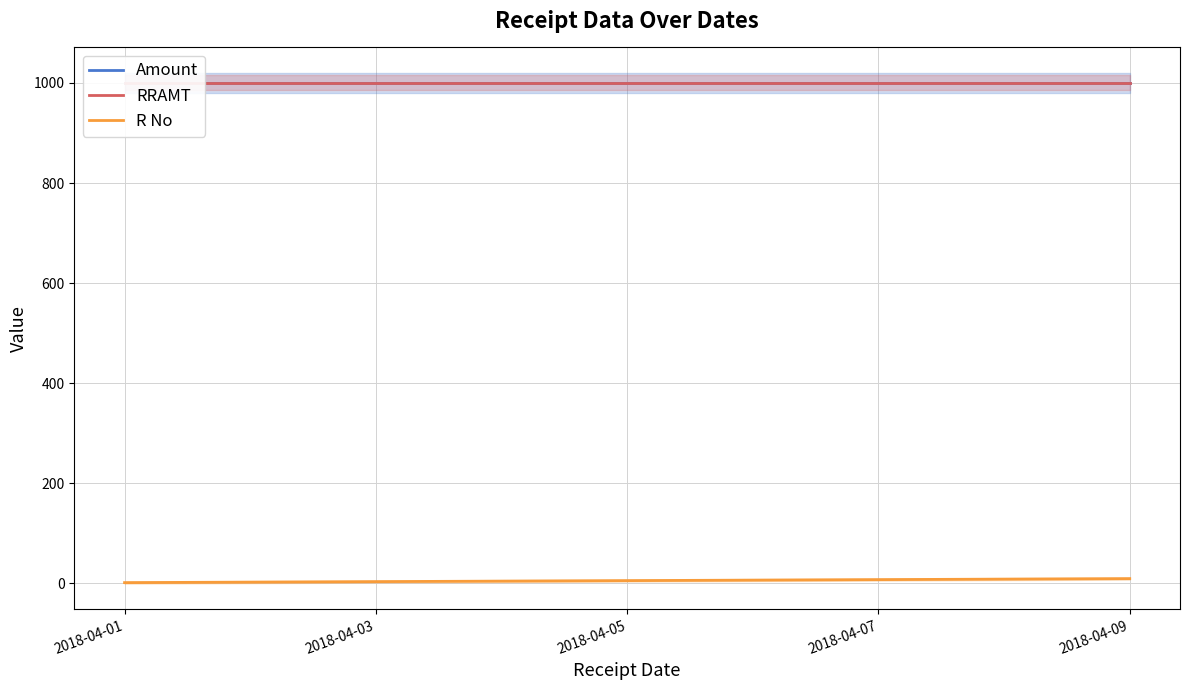

What is the highest value of the RRAMT series?

1000